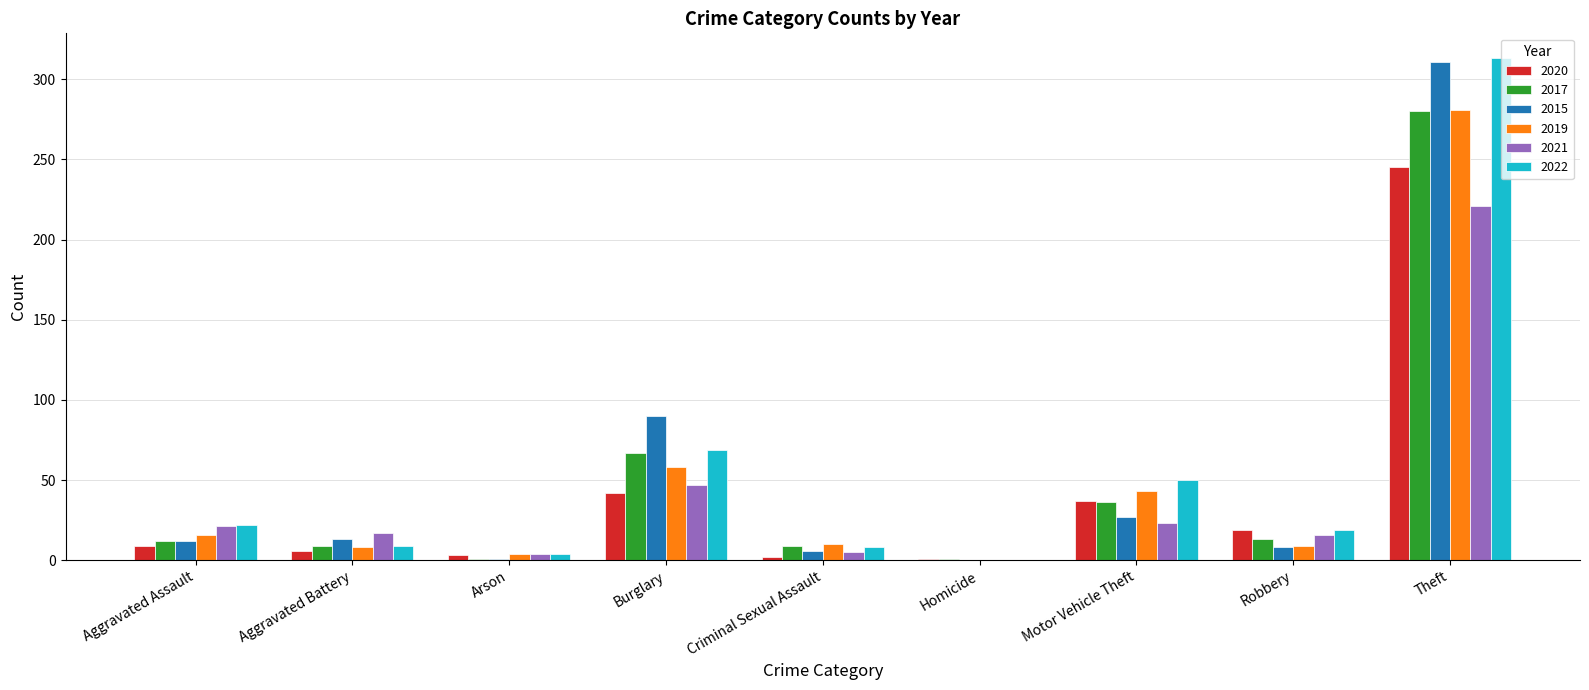

How many positive values does the 2021 series have?

8